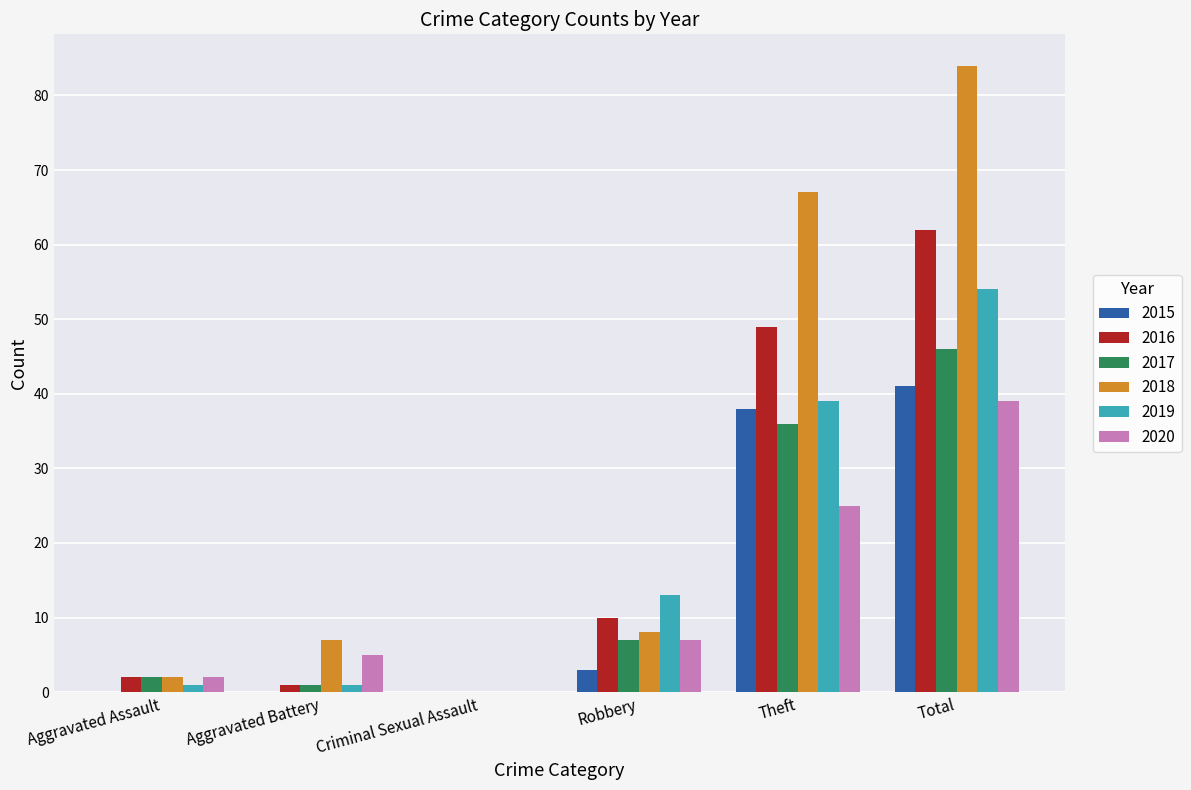

True or false: 2017 has a value of 26 at Criminal Sexual Assault.

False